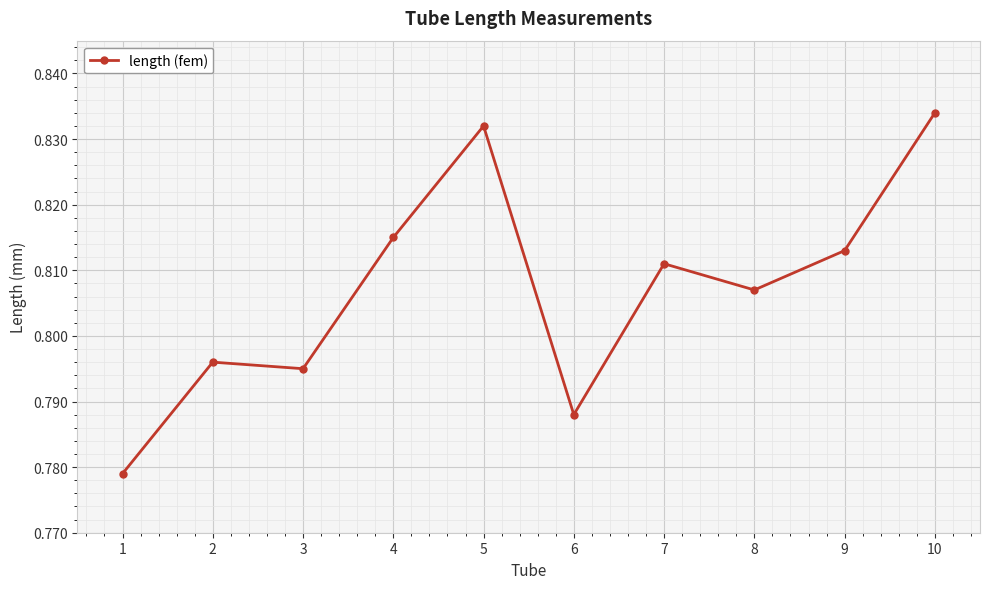

Between 1 and 5, which is larger?

5